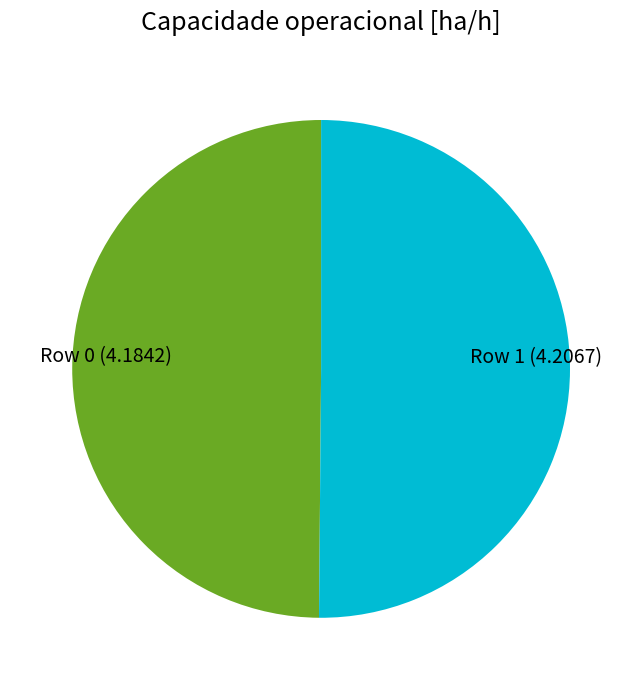

How many slices are in this pie chart?

2